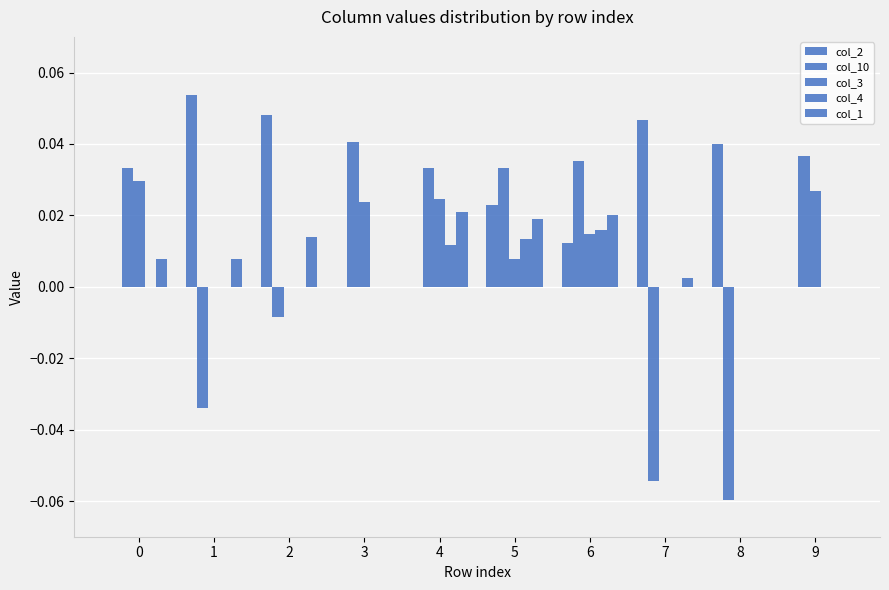

Reading left to right, what are all the values shown in this chart?

col_2: 0=0.0	1=0.1	2=0.0	3=0.0	4=0.0	5=0.0	6=0.0	7=0.0	8=0.0	9=0.0
col_10: 0=0.0	1=-0.0	2=-0.0	3=0.0	4=0.0	5=0.0	6=0.0	7=-0.1	8=-0.1	9=0.0
col_3: 0=0.0	1=0.0	2=0.0	3=0.0	4=0.0	5=0.0	6=0.0	7=0.0	8=0.0	9=0.0
col_4: 0=0.0	1=0.0	2=0.0	3=0.0	4=0.0	5=0.0	6=0.0	7=0.0	8=0.0	9=0.0
col_1: 0=0.0	1=0.0	2=0.0	3=0.0	4=0.0	5=0.0	6=0.0	7=0.0	8=0.0	9=0.0